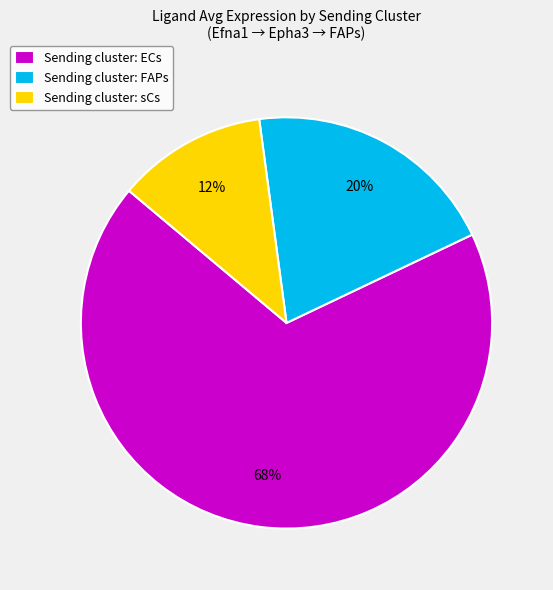

Is it true that Sending cluster: ECs is 68% of the pie?

True